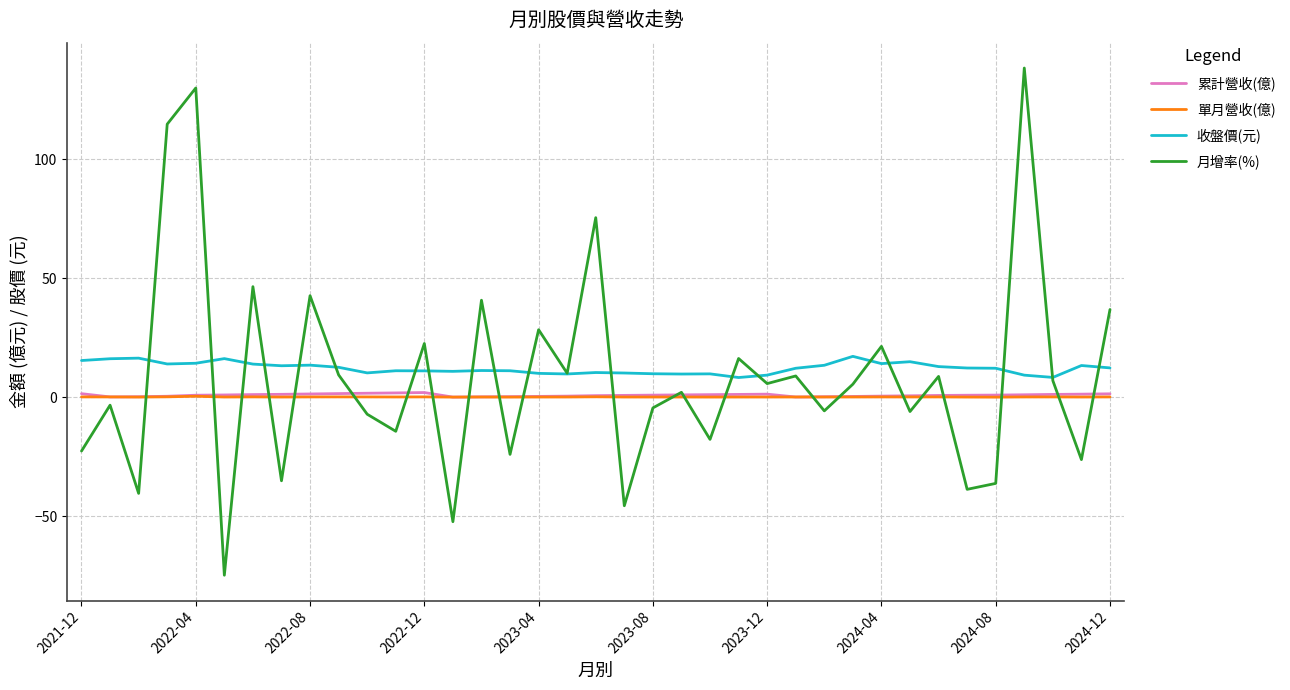

Does the chart display data point markers on the line(s)?

No